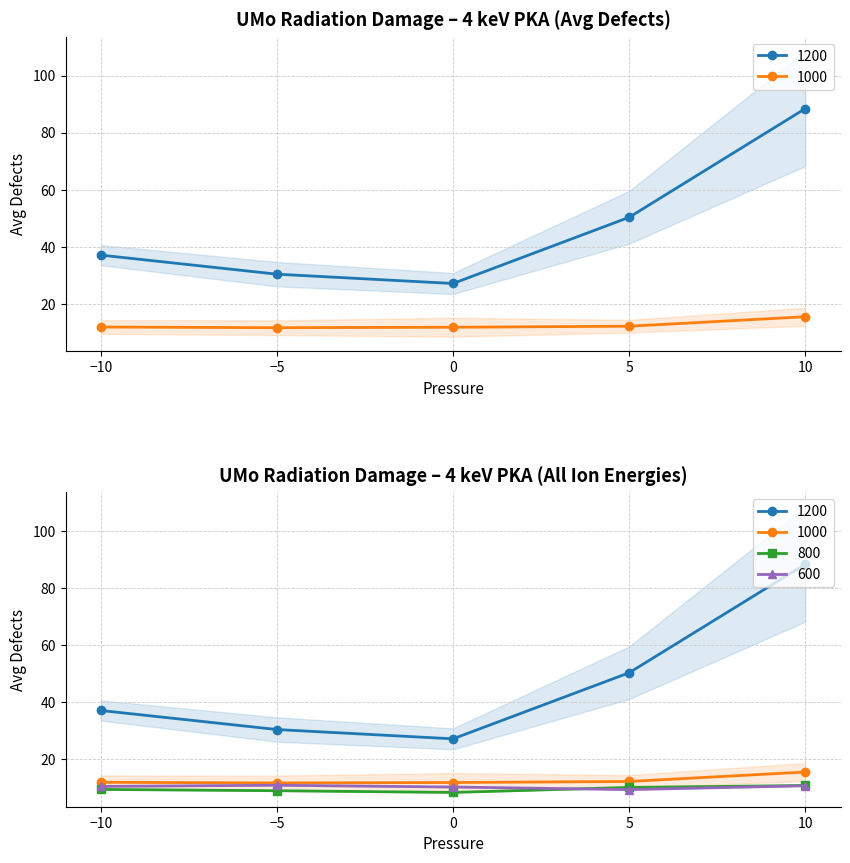

True or false: 600 and 1200 intersect in this chart.

False